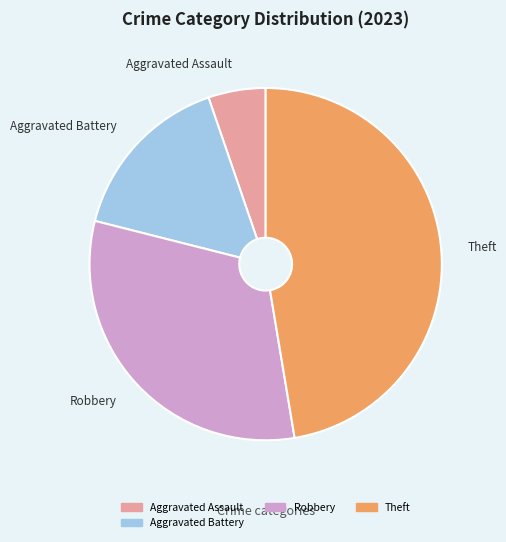

Is there any slice that represents more than half of the pie?

No